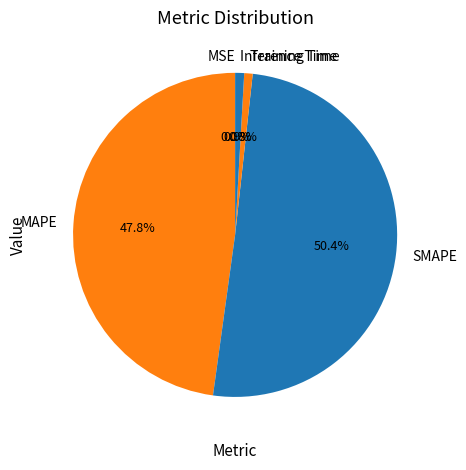

To the nearest percent, what portion does MAPE represent?

48%